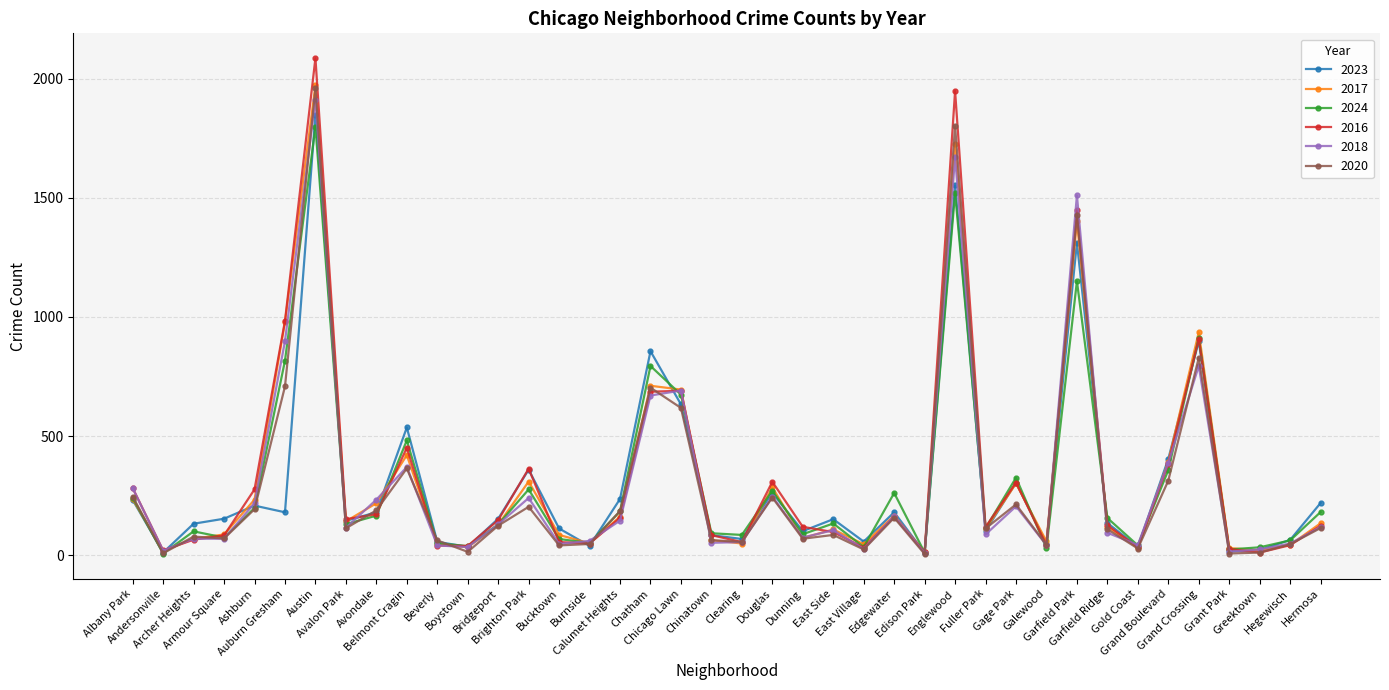

Which series has the widest spread of values?

2016